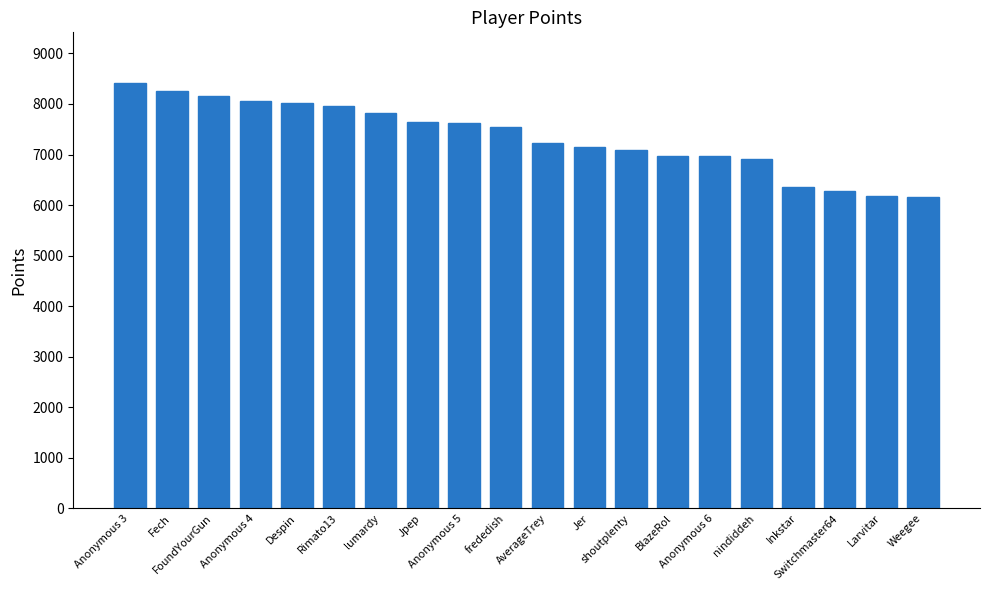

How many bars are there in total?

20